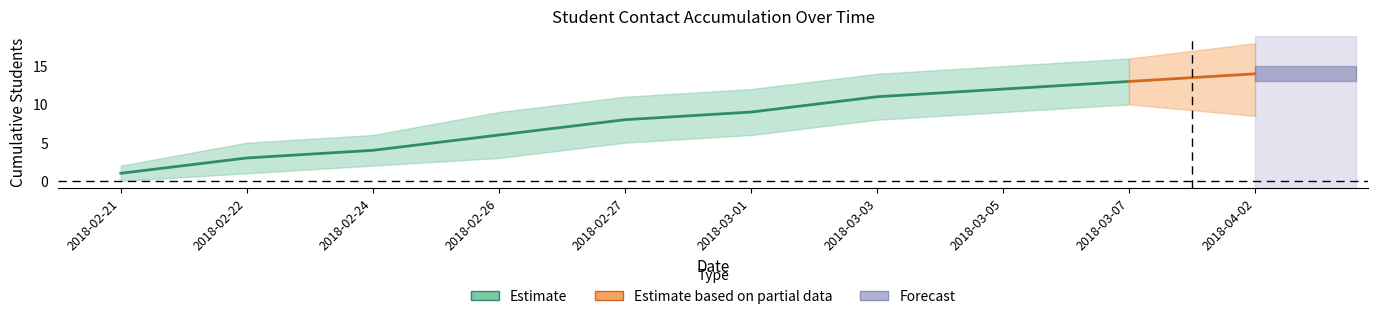

What is the label of the 9th point from the left?

2018-03-07